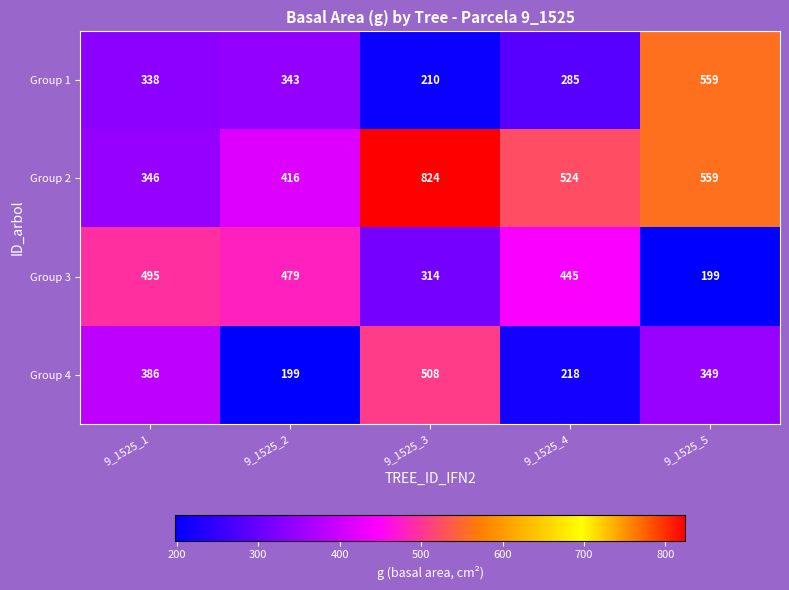

What is the sum of the Group 4 values at 9_1525_2 and 9_1525_1?

585